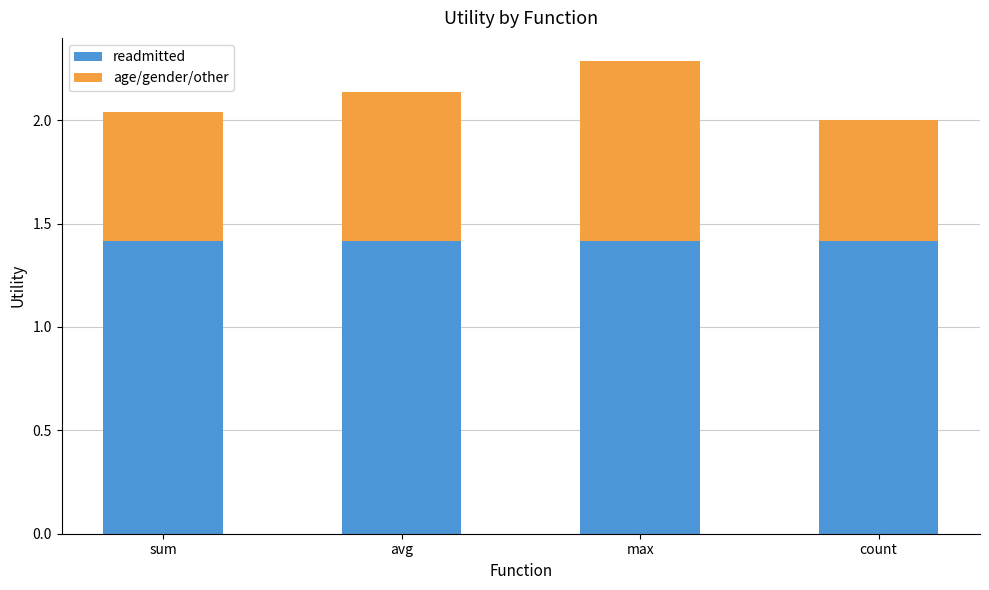

What is the average value of the readmitted series?

1.4